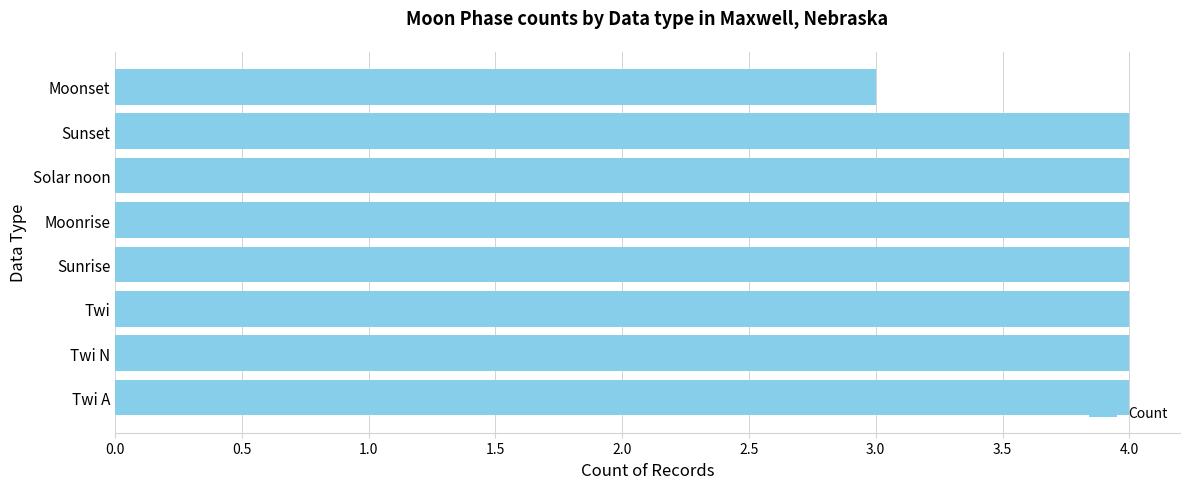

What is the smallest value displayed?

3